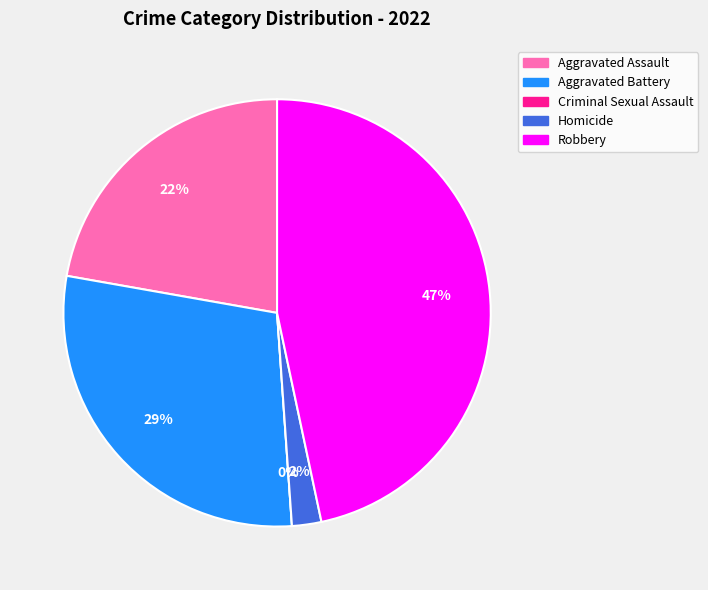

Rank the categories by value from highest to lowest.

Robbery, Aggravated Battery, Aggravated Assault, Homicide, Criminal Sexual Assault